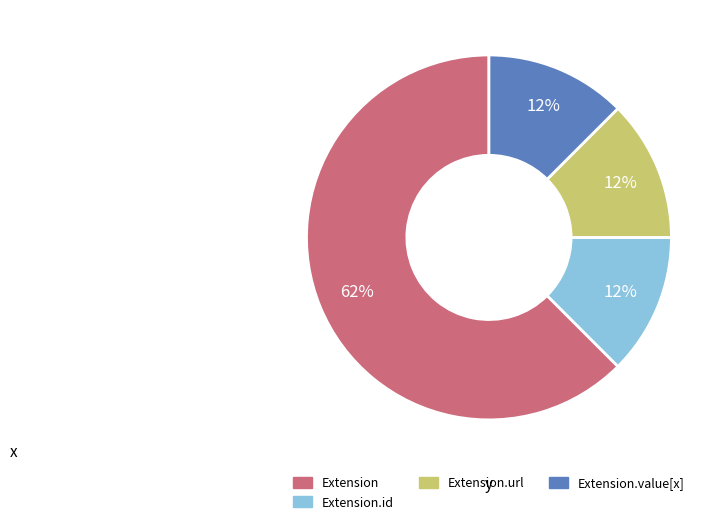

Do Extension.id and Extension together represent more than half of the pie?

Yes